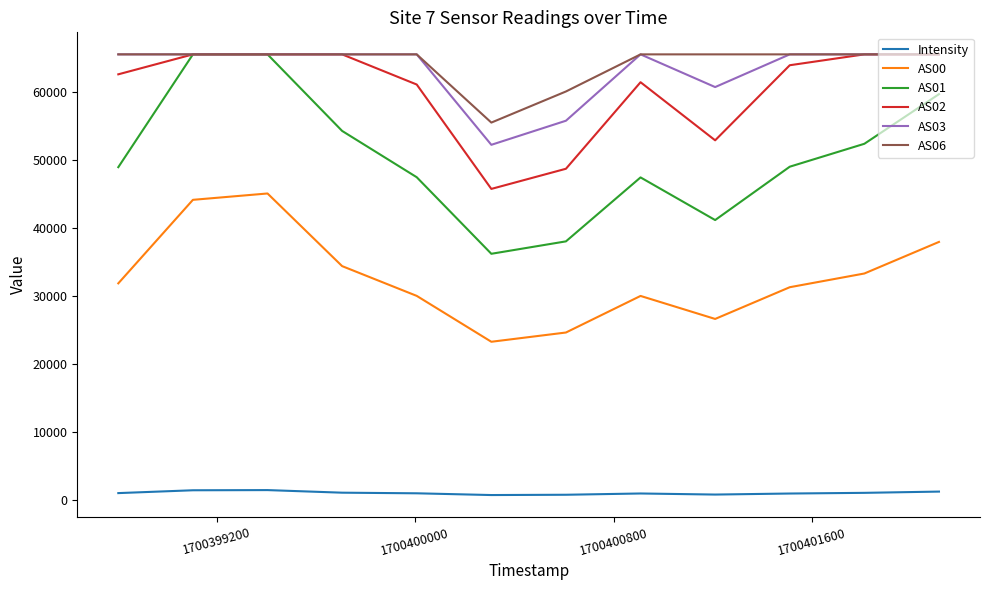

What is the minimum value shown in the chart?

676.8